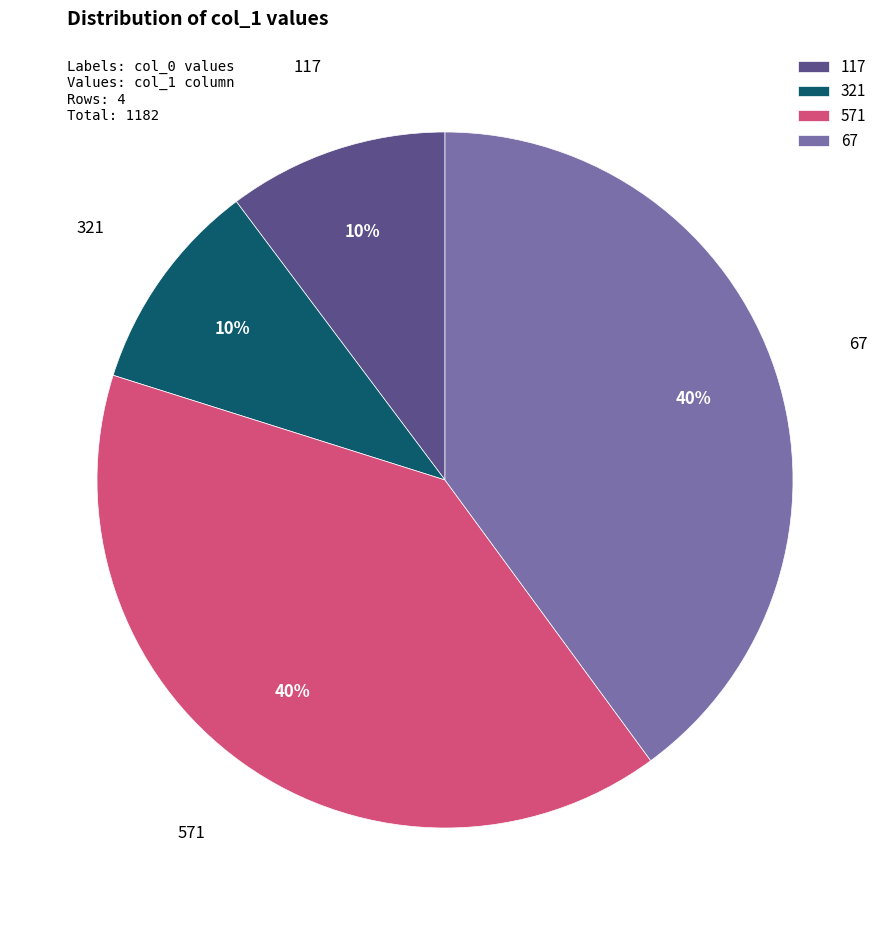

Count the number of slices in the pie.

4